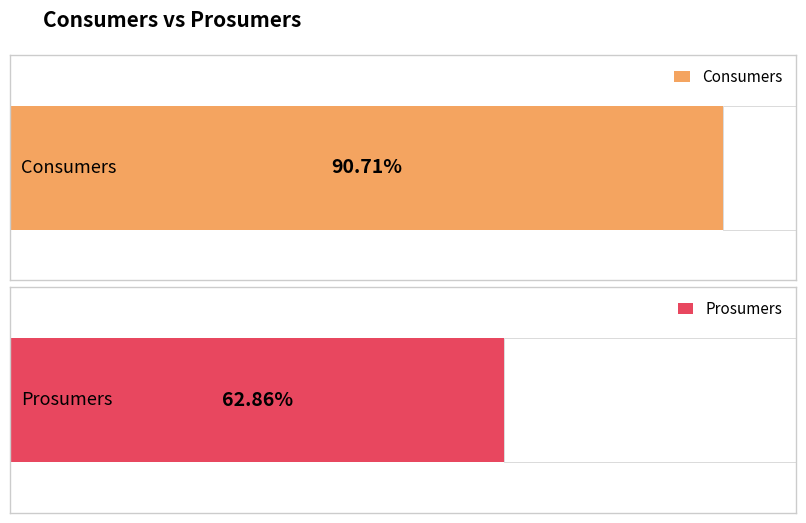

Is the value of Prosumers at 6 greater than the value of Consumers at 0?

No